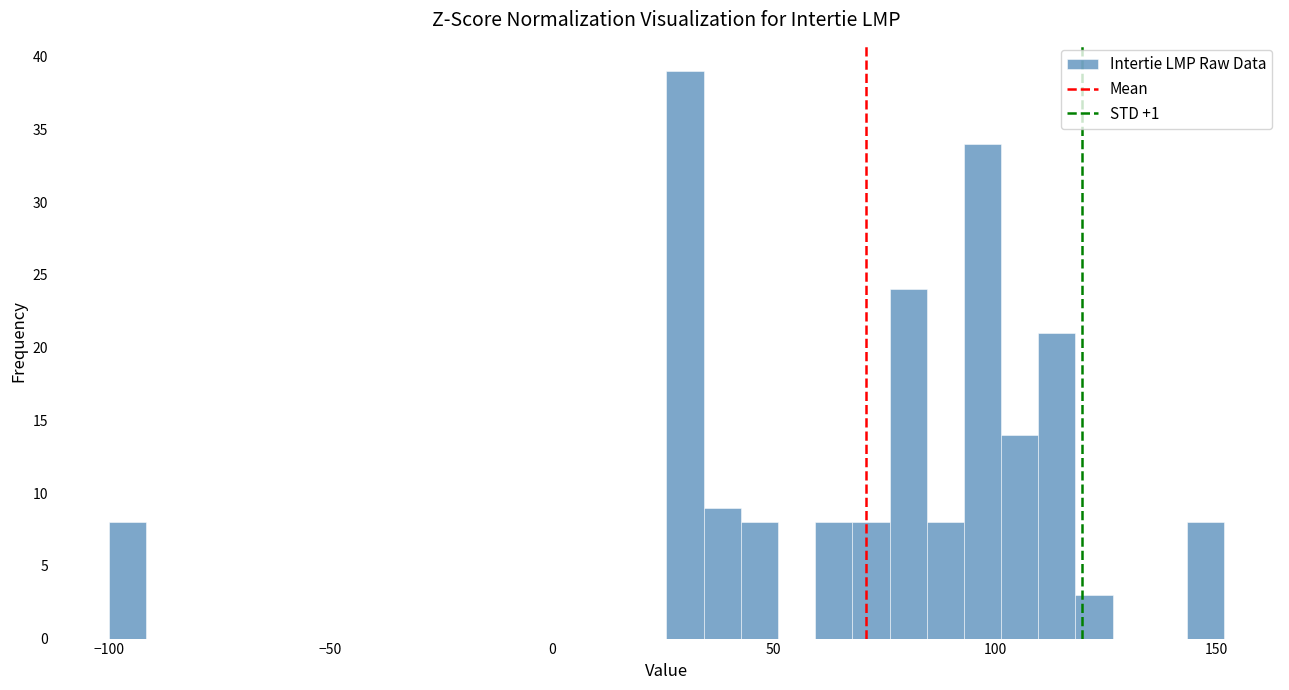

Around what value on the x-axis is the tallest bar? Give the approximate position of its centre, as read against the axis.

30